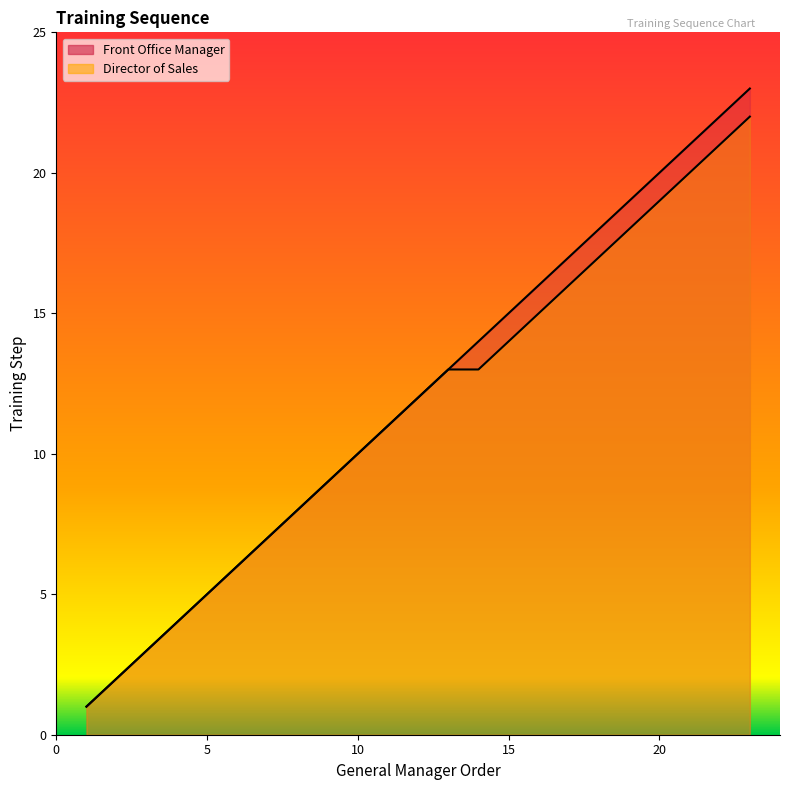

Is the value of Director of Sales at 10 greater than the value of Front Office Manager at 13?

No